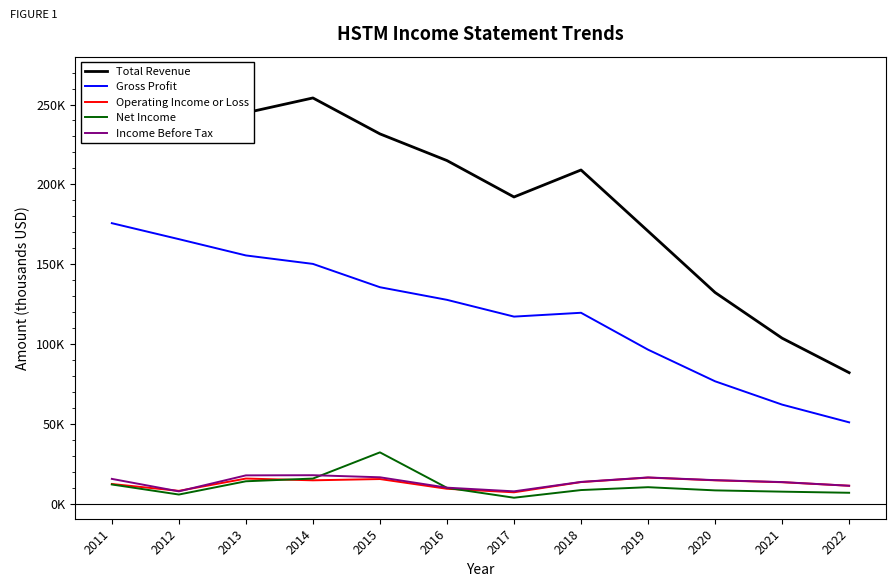

Rank the categories by Operating Income or Loss value from highest to lowest.

2019, 2013, 2015, 2014, 2020, 2018, 2021, 2011, 2022, 2016, 2012, 2017